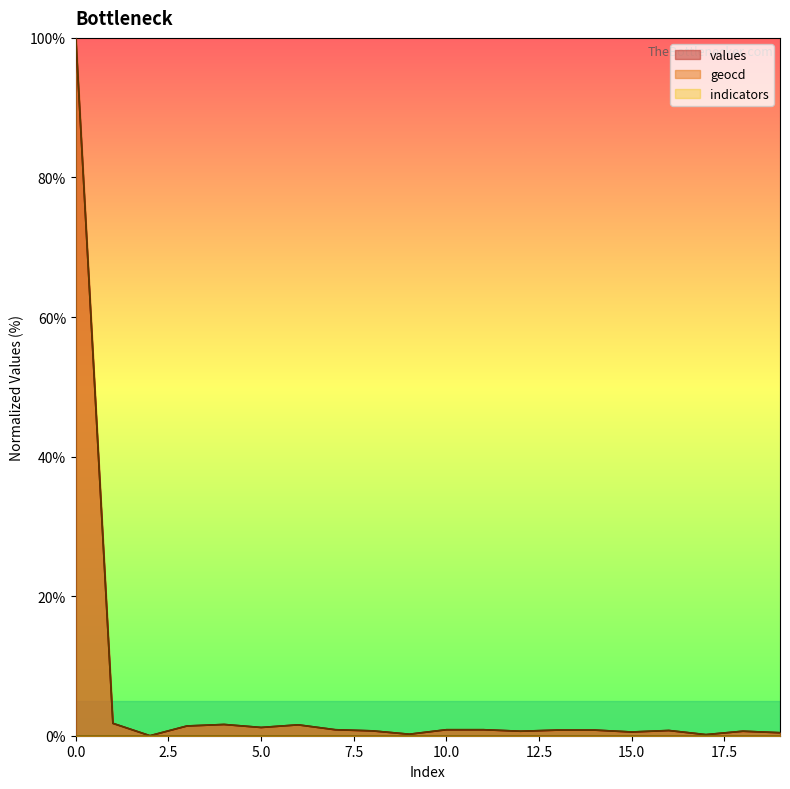

True or false: geocd and values intersect in this chart.

False